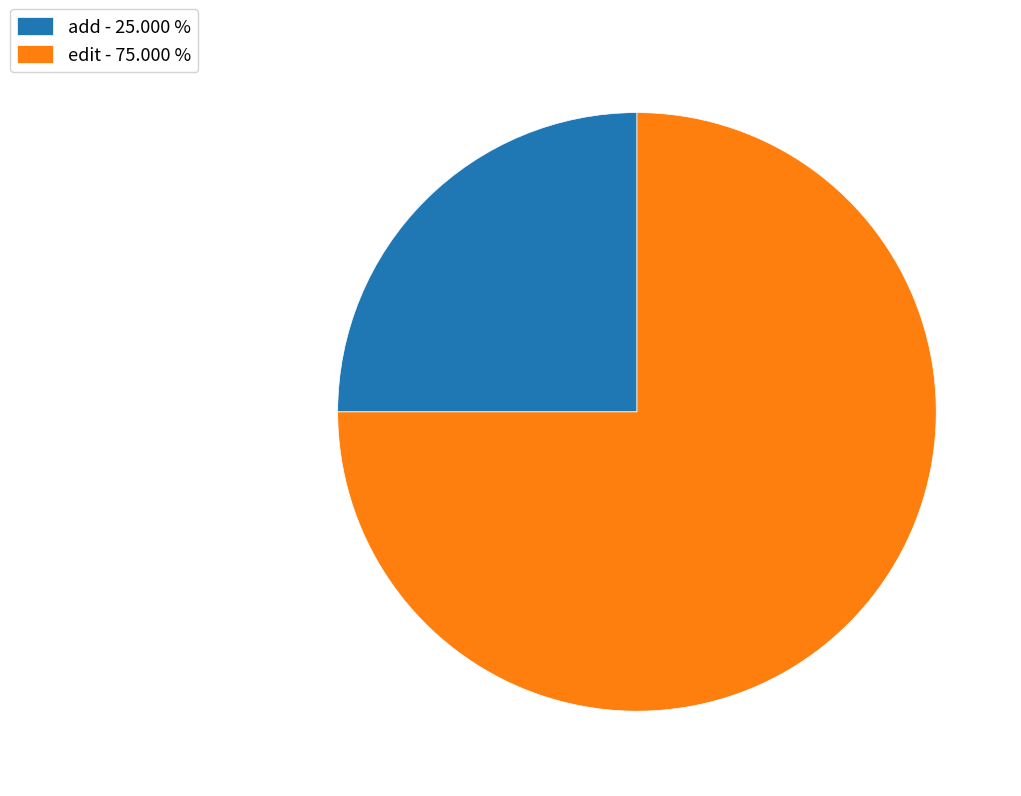

What is the ratio of the value at edit to the value at add?

3.0